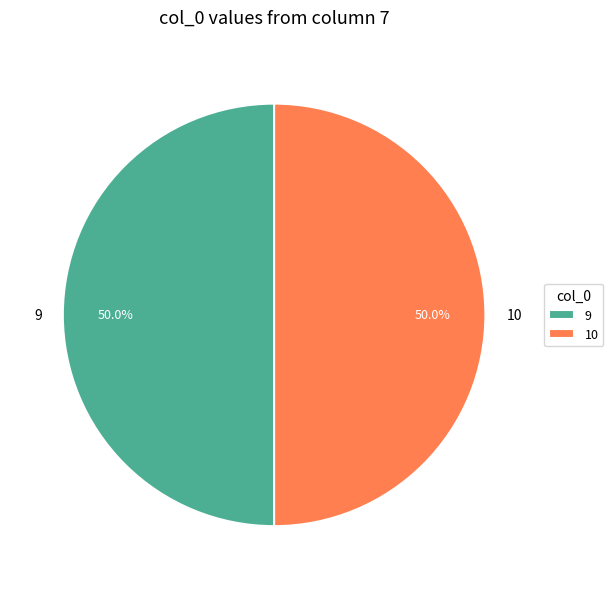

What is the ratio of the value at 10 to the value at 9?

1.0